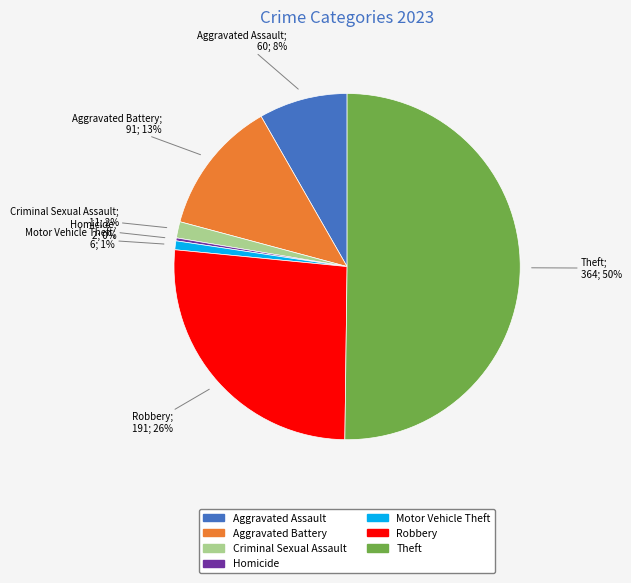

To the nearest percent, what is the combined percentage of Theft and Criminal Sexual Assault?

52%